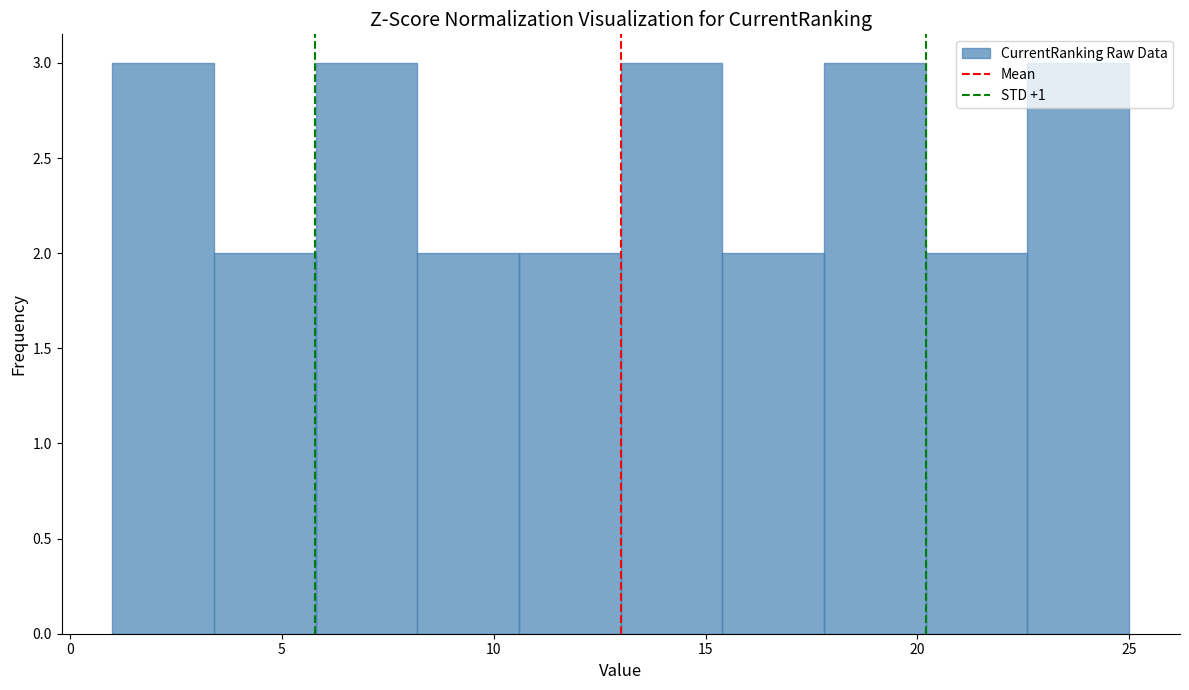

How tall is the bar that spans 20.2 to 22.6 on the x-axis? Neither the bar edges nor the heights are printed on the chart, so give them approximately, as read against the axes.

2